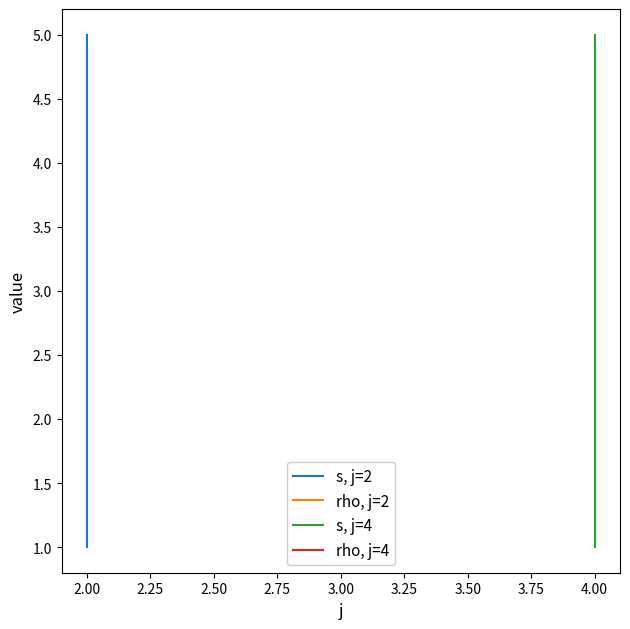

Between 2.00 and 2.50, which series saw the biggest shift?

s, j=2